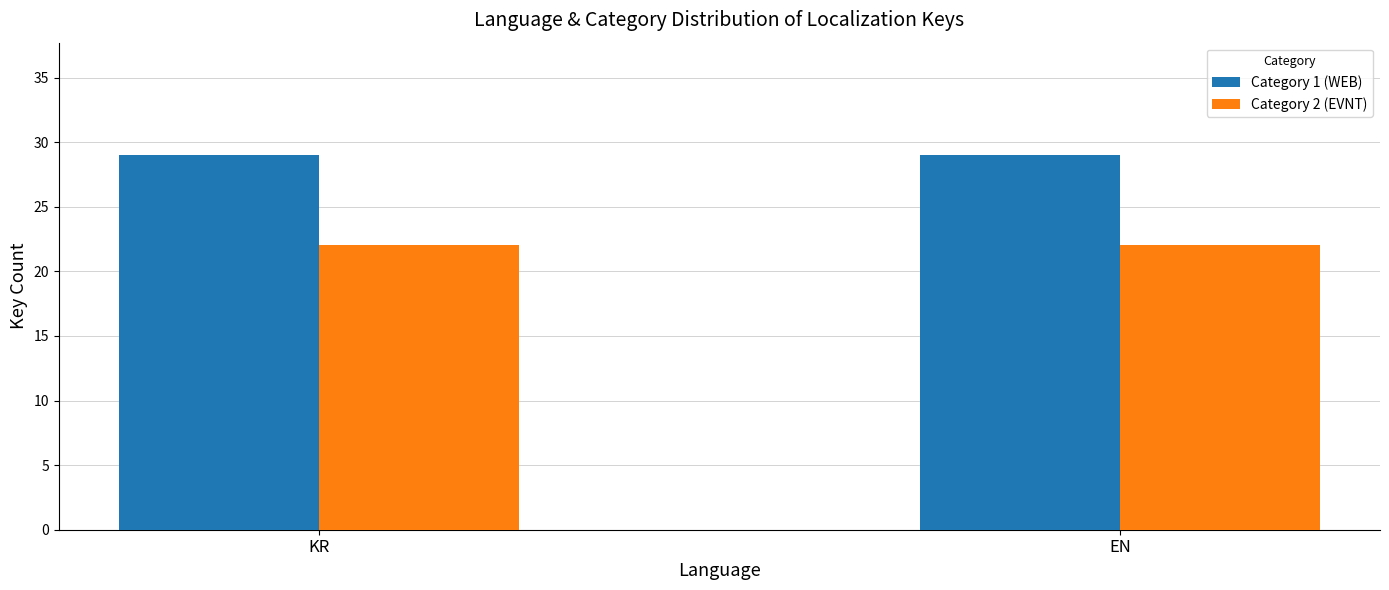

Rank the series by their average value, from lowest to highest.

Category 2 (EVNT), Category 1 (WEB)